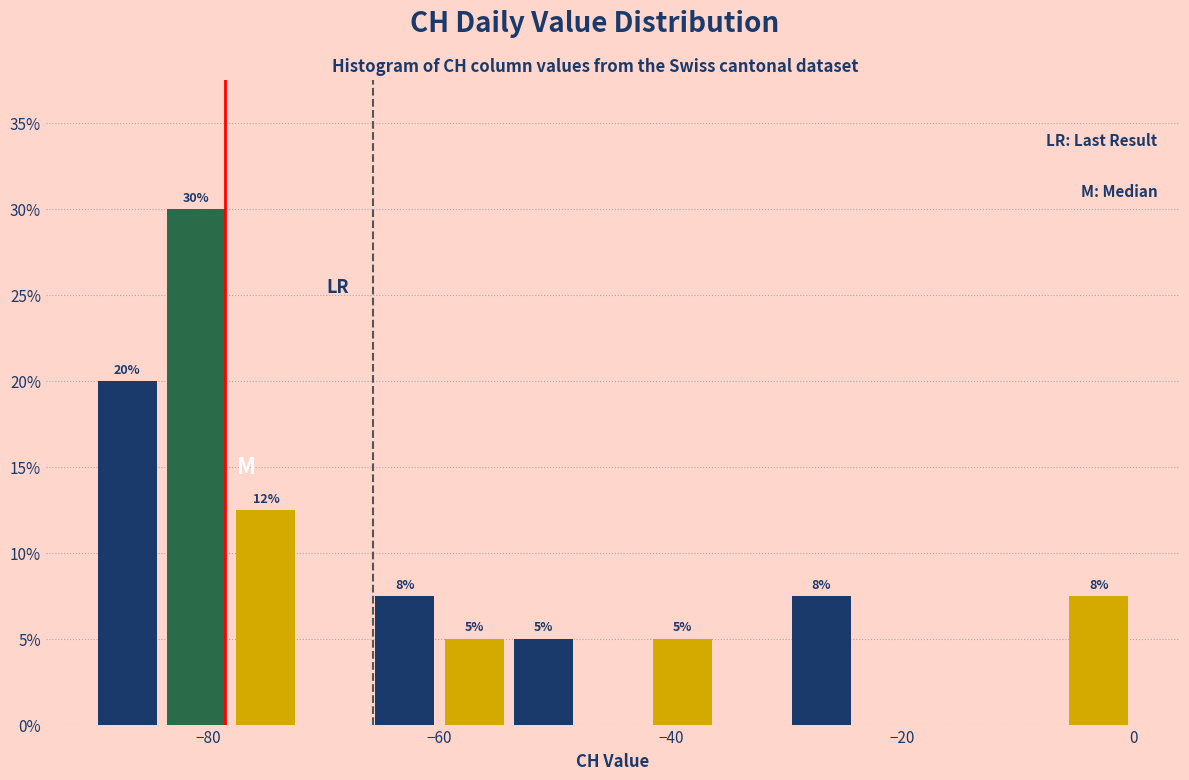

Read against the x-axis, roughly where is the centre of the tallest bar?

-80